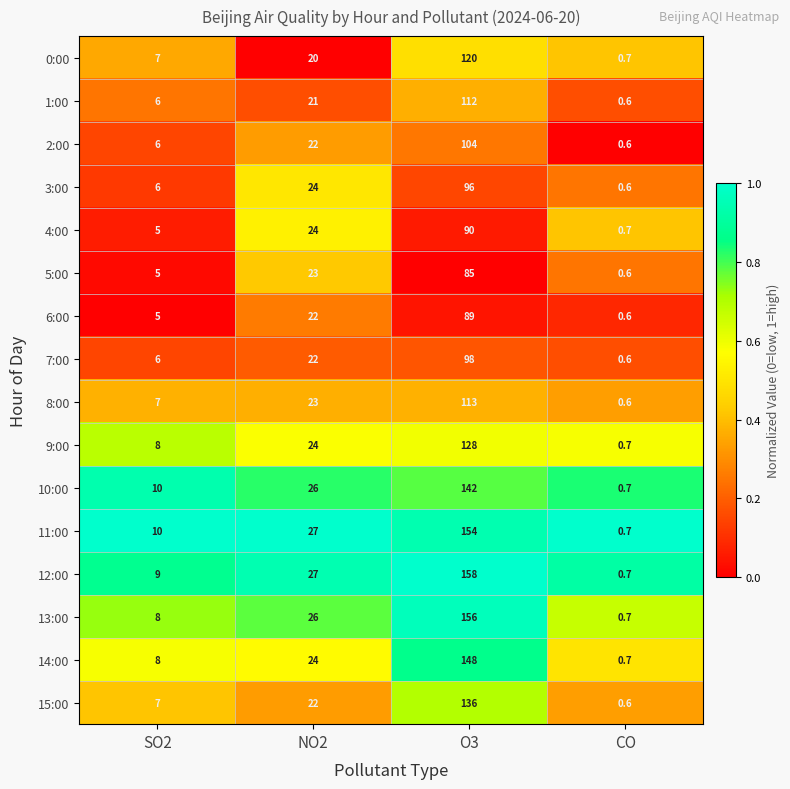

Which series has the largest total across all categories?

12:00